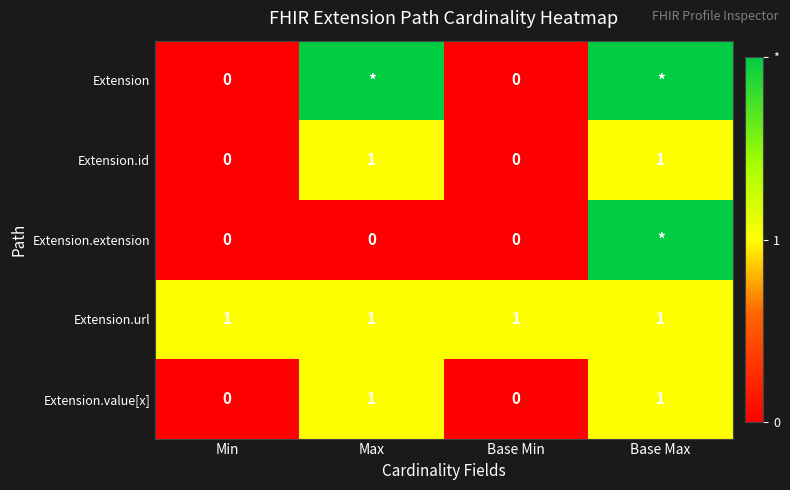

True or false: Extension.id has a value of 1 at Max.

True